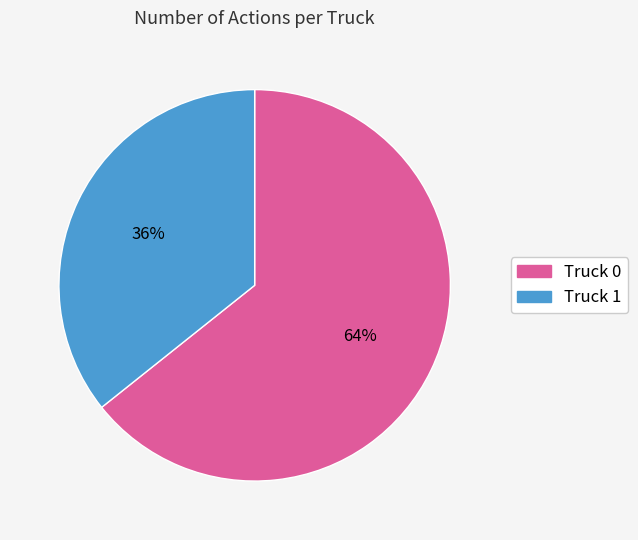

To the nearest percent, what portion does Truck 0 represent?

64%